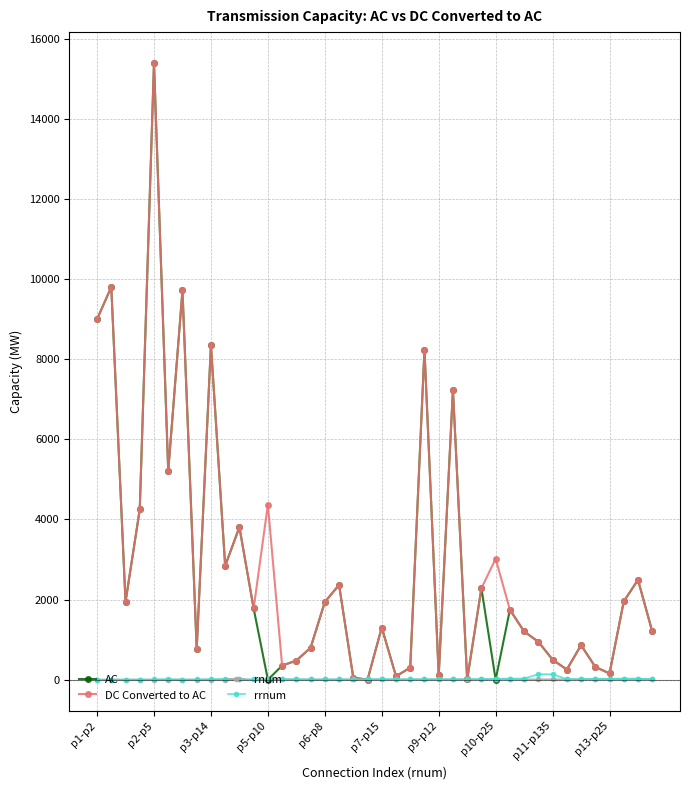

What are all the series names shown in the legend?

AC, DC Converted to AC, rnum, rrnum